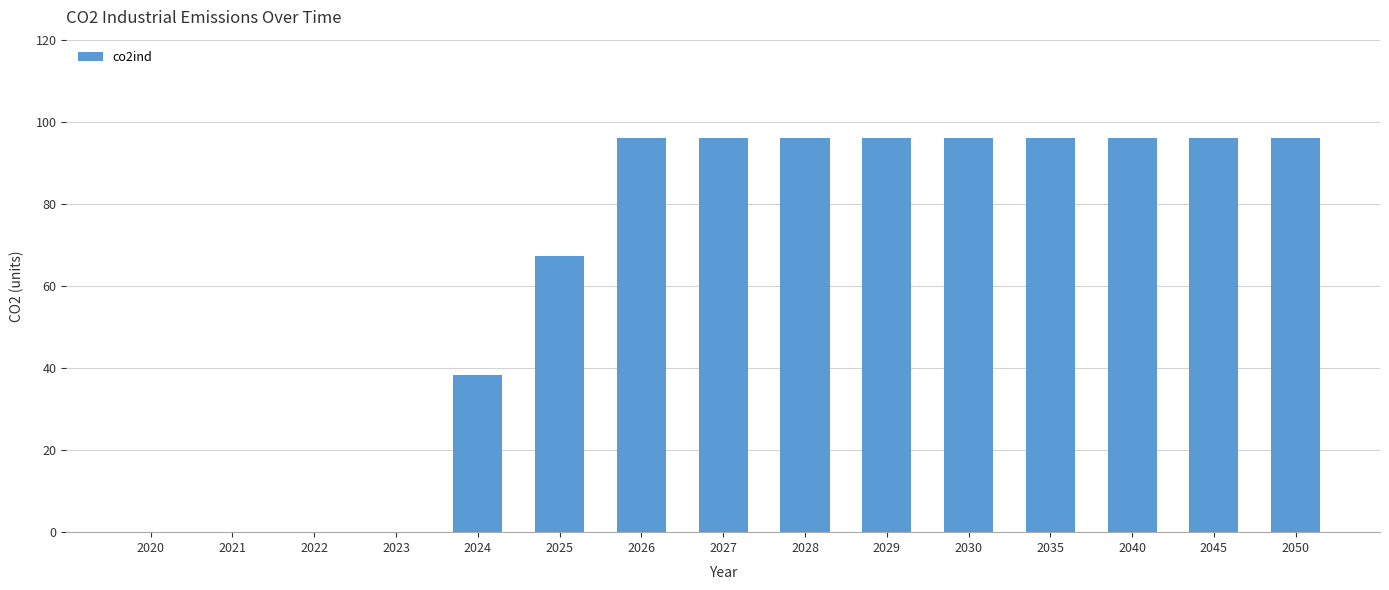

What is the change in value from 2022 to 2025?

+67.2